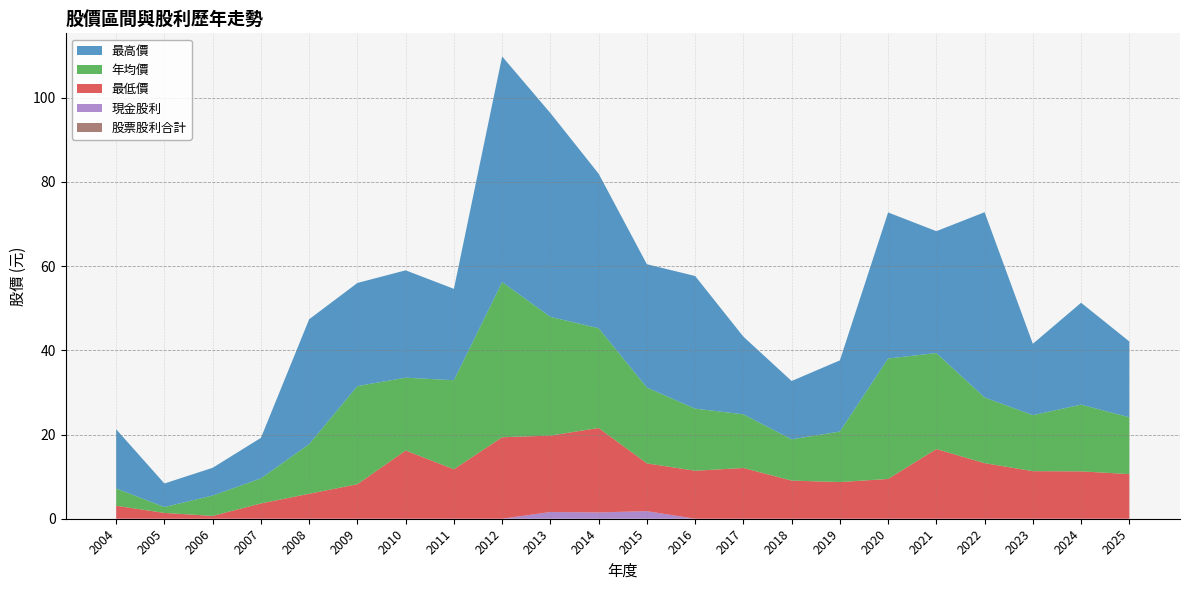

Reading left to right, transcribe all the data shown in this chart.

最高價: 2004=14.1	2005=5.6	2006=6.6	2007=9.6	2008=29.6	2009=24.5	2010=25.5	2011=21.7	2012=53.6	2013=48.4	2014=36.7	2015=29.3	2016=31.5	2017=18.4	2018=13.8	2019=16.9	2020=34.7	2021=28.9	2022=44.0	2023=16.9	2024=24.2	2025=18.0
年均價: 2004=4.1	2005=1.4	2006=4.8	2007=6.0	2008=11.8	2009=23.3	2010=17.3	2011=21.1	2012=36.9	2013=28.2	2014=23.7	2015=18.0	2016=14.8	2017=12.8	2018=9.8	2019=12.0	2020=28.6	2021=22.8	2022=15.6	2023=13.3	2024=15.8	2025=13.5
最低價: 2004=3.1	2005=1.4	2006=0.7	2007=3.6	2008=5.9	2009=8.2	2010=16.2	2011=11.8	2012=19.4	2013=18.1	2014=20.1	2015=11.3	2016=11.4	2017=12.1	2018=9.1	2019=8.7	2020=9.4	2021=16.6	2022=13.2	2023=11.3	2024=11.2	2025=10.6
現金股利: 2004=0.0	2005=0.0	2006=0.0	2007=0.0	2008=0.0	2009=0.0	2010=0.0	2011=0.0	2012=0.0	2013=1.6	2014=1.5	2015=1.8	2016=0.0	2017=0.0	2018=0.0	2019=0.0	2020=0.0	2021=0.0	2022=0.0	2023=0.0	2024=0.0	2025=0.0
股票股利合計: 2004=0.0	2005=0.0	2006=0.0	2007=0.0	2008=0.0	2009=0.0	2010=0.0	2011=0.0	2012=0.0	2013=0.0	2014=0.0	2015=0.0	2016=0.0	2017=0.0	2018=0.0	2019=0.0	2020=0.0	2021=0.0	2022=0.0	2023=0.0	2024=0.0	2025=0.0